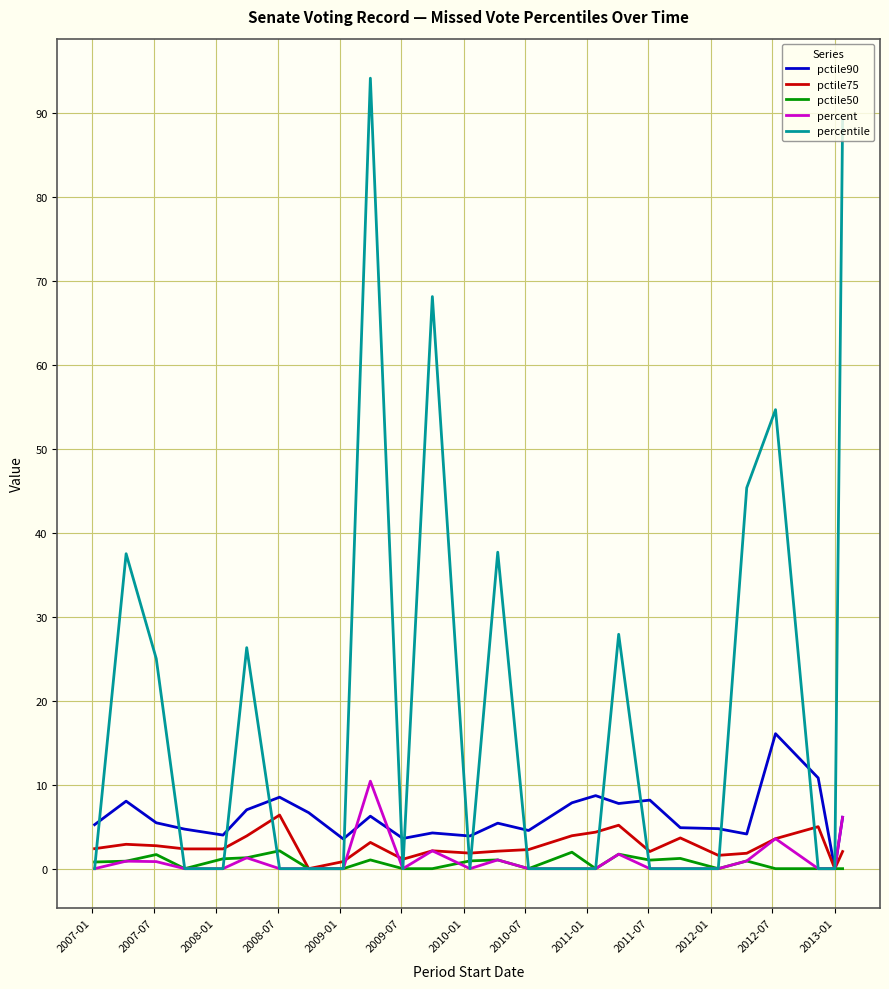

What are all the series names shown in the legend?

pctile90, pctile75, pctile50, percent, percentile